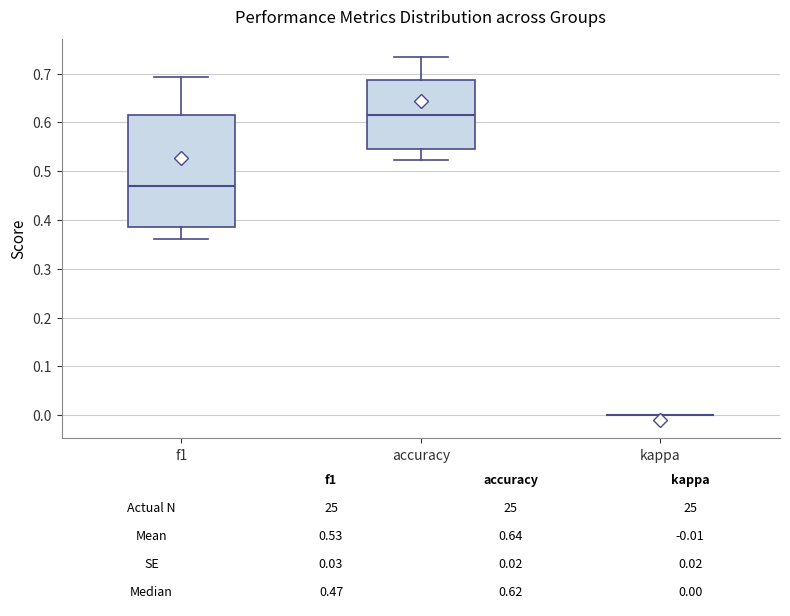

Comparing the boxes themselves (not the whiskers), which one is the tallest?

f1